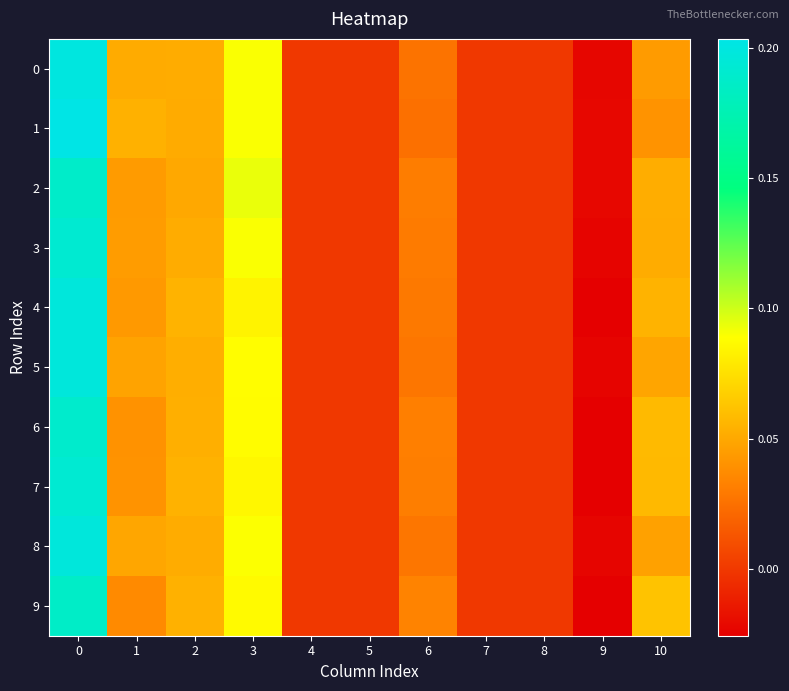

Which has a higher value, 5 or 8?

5